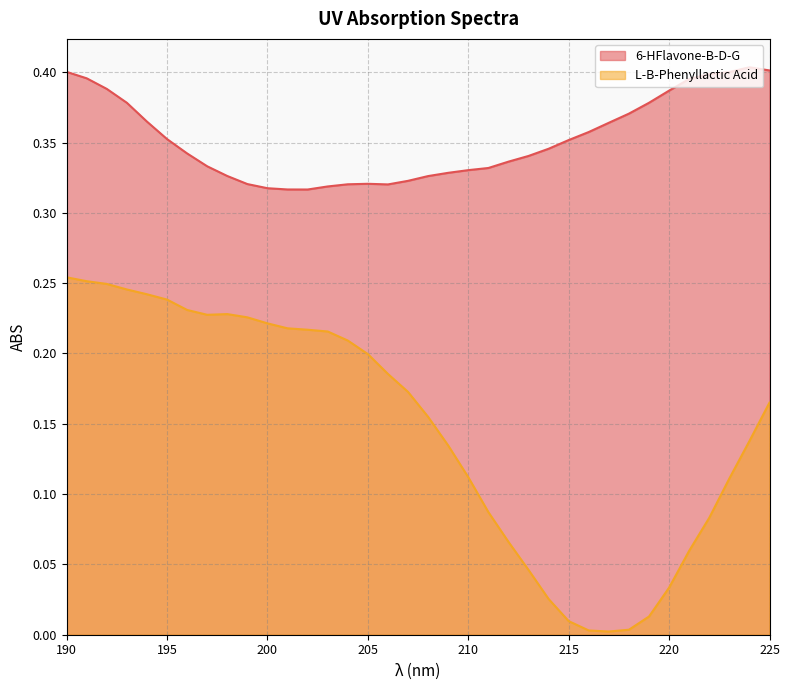

How many lines are shown in the chart?

2